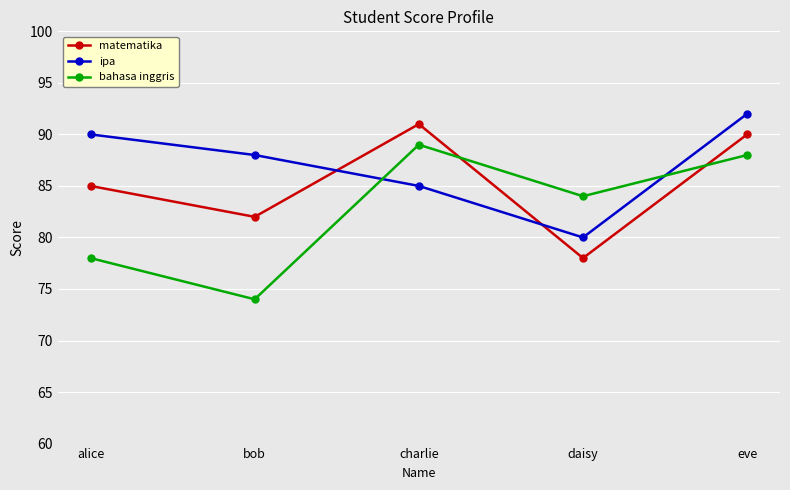

What is the average value of the ipa series?

87